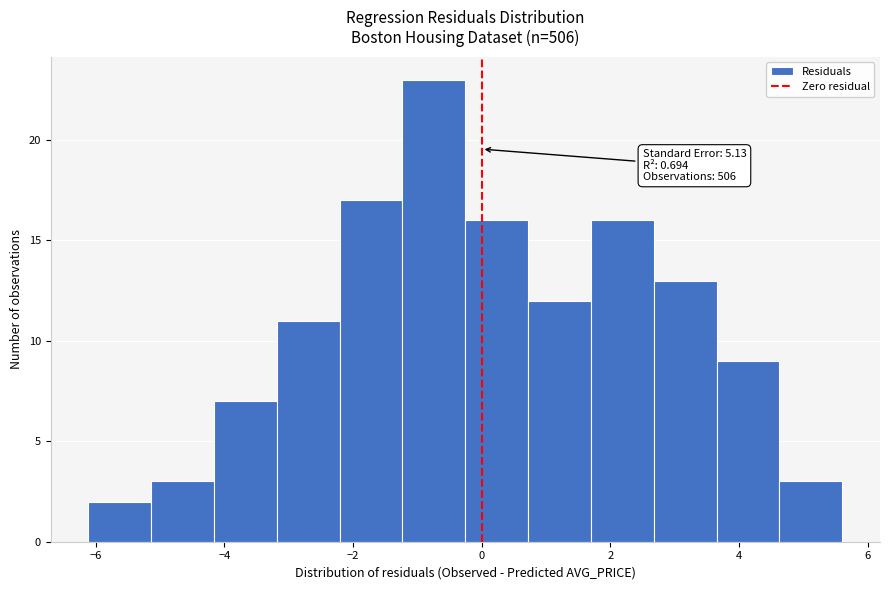

Which range on the x-axis has the tallest bar?

-1.2 to -0.2